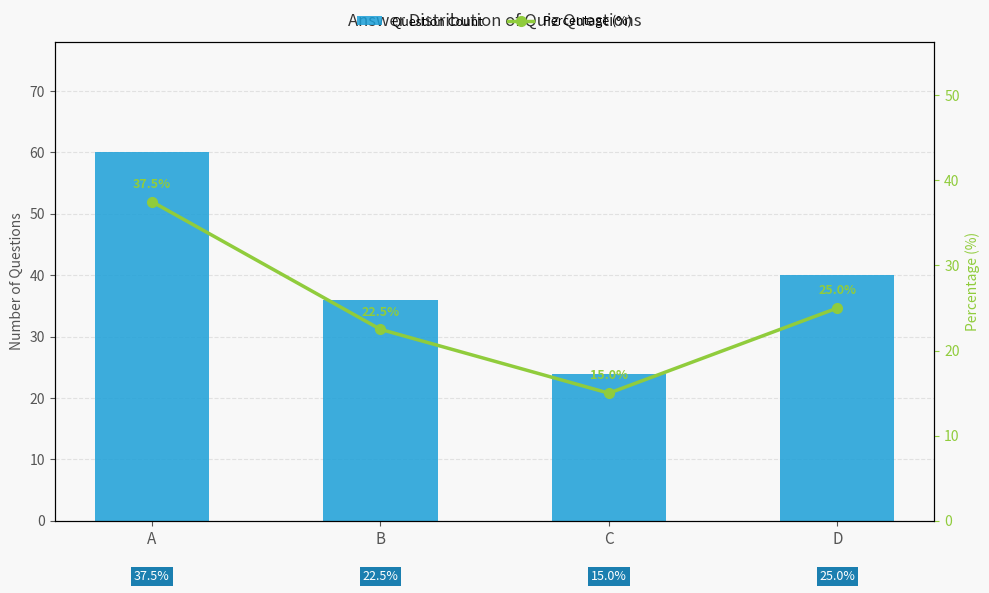

Rank the series by their average value, from highest to lowest.

Question Count, Percentage (%)